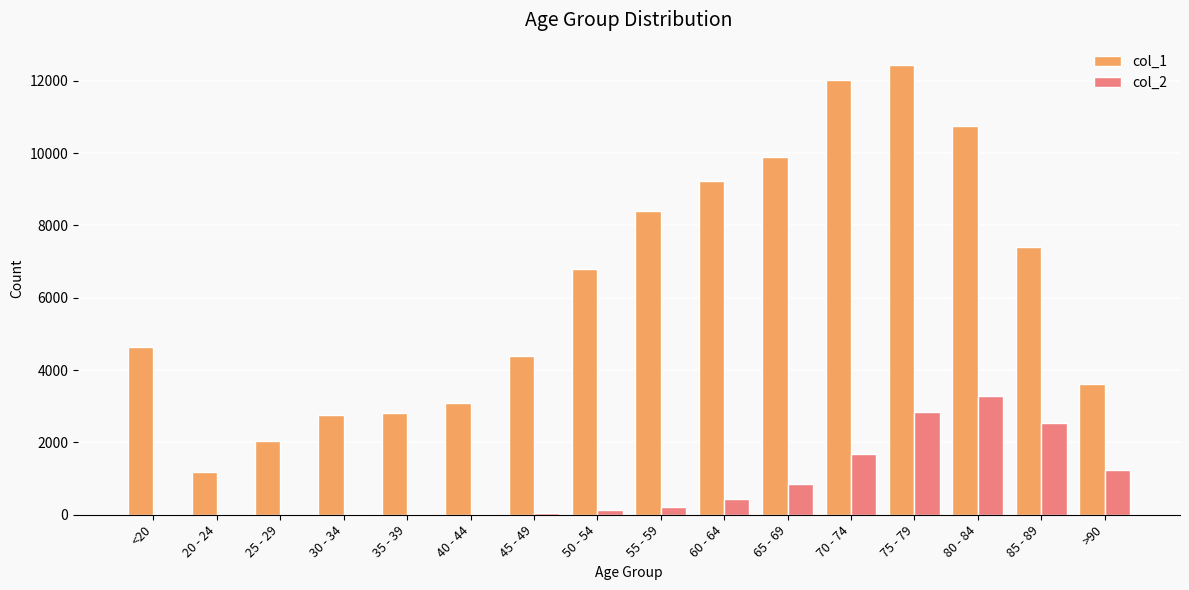

Which category has the highest value in the col_2 series?

80 - 84